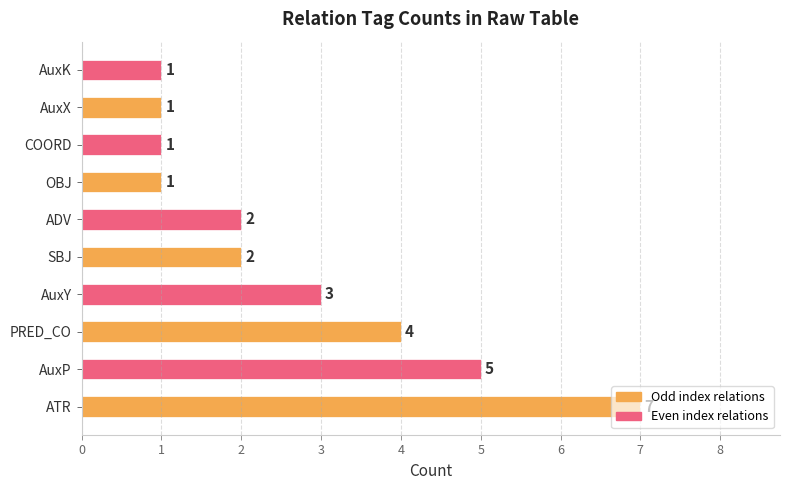

Approximately how many times larger is the value at ATR compared to COORD?

7.0